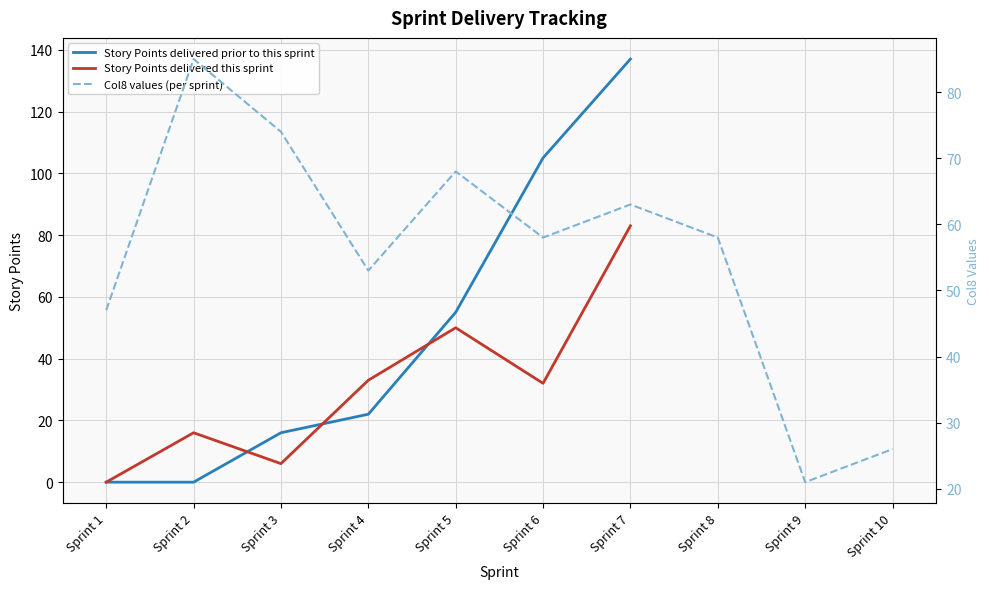

True or false: Story Points delivered this sprint has more than 0 interior local peaks.

True